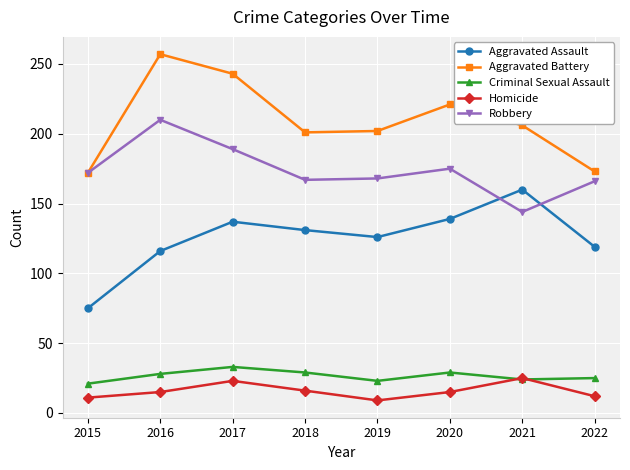

Between 2016 and 2022, which series saw the biggest shift?

Aggravated Battery